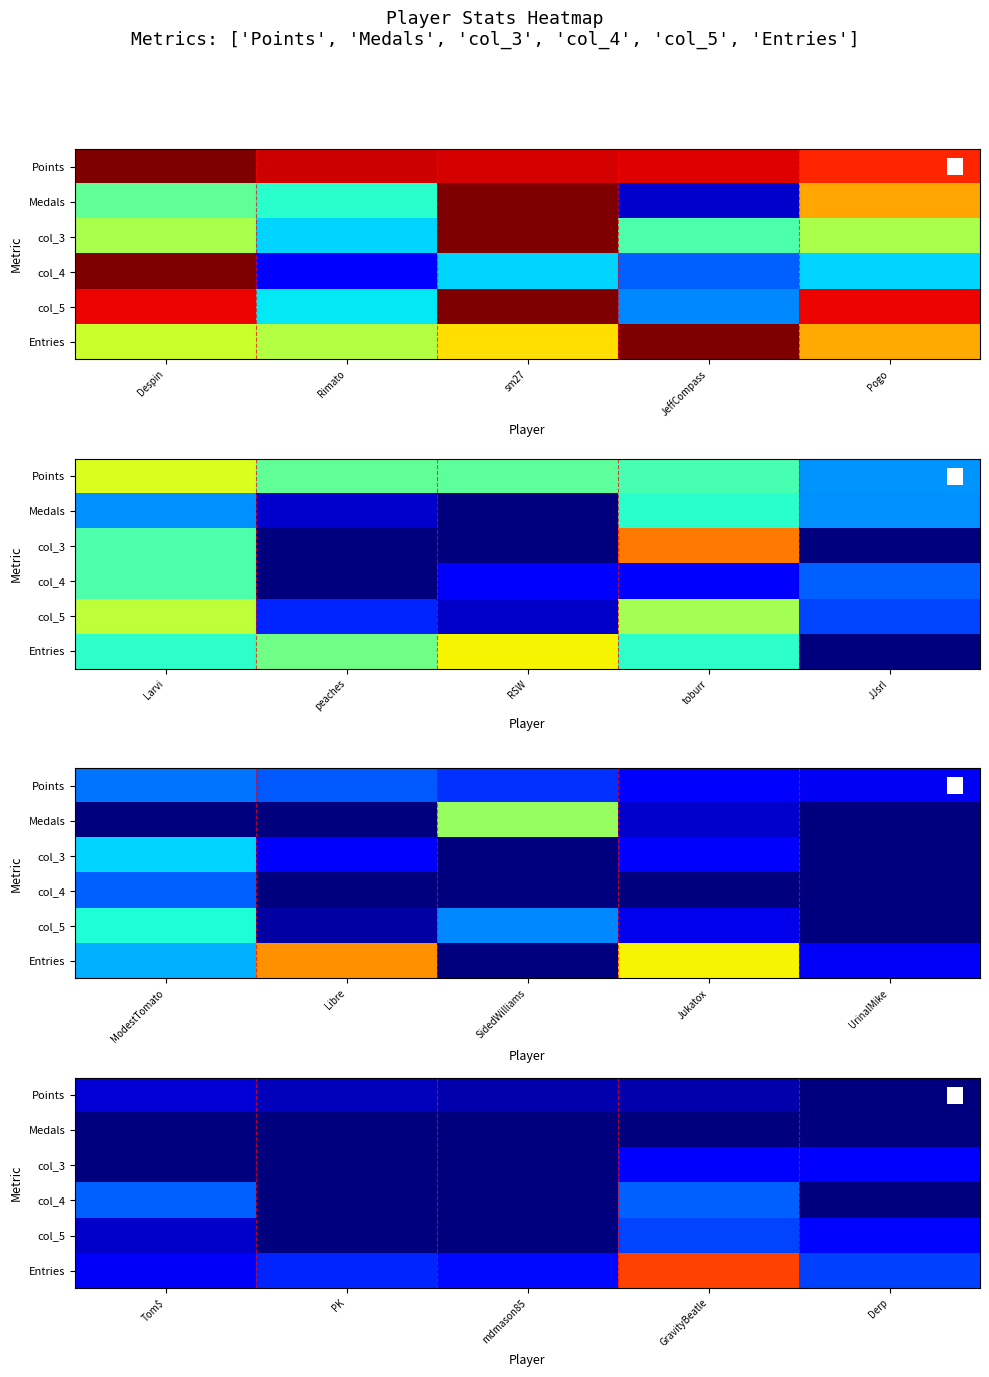

What is the average value of the Entries series?

0.3